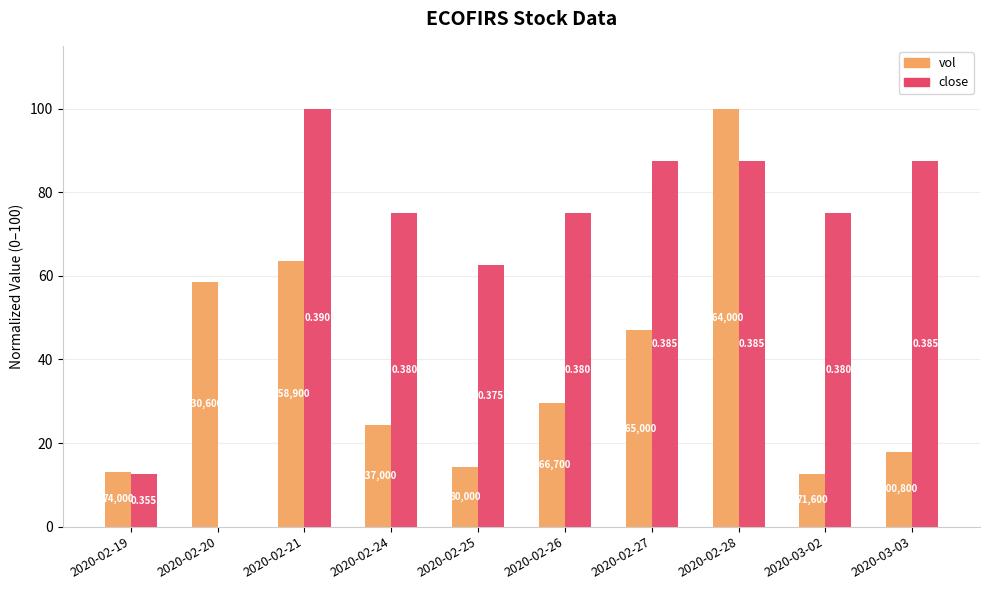

The value of vol at 2020-02-25 is 14.2. True or false?

True